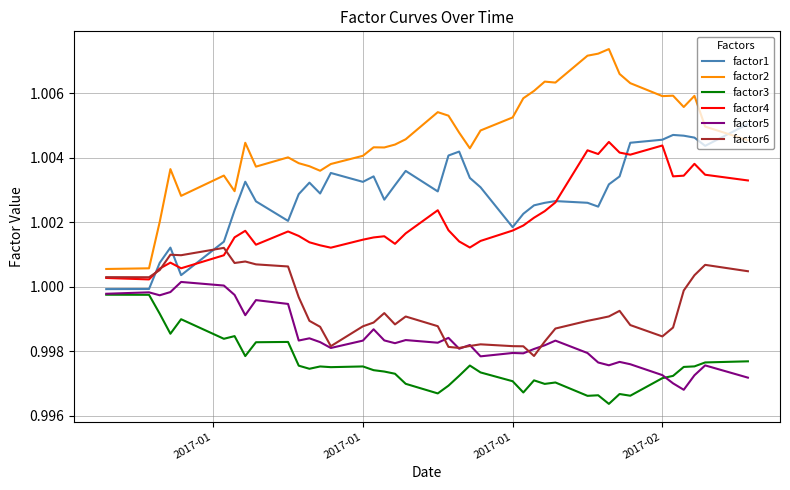

Which series has the largest range (max minus min)?

factor2